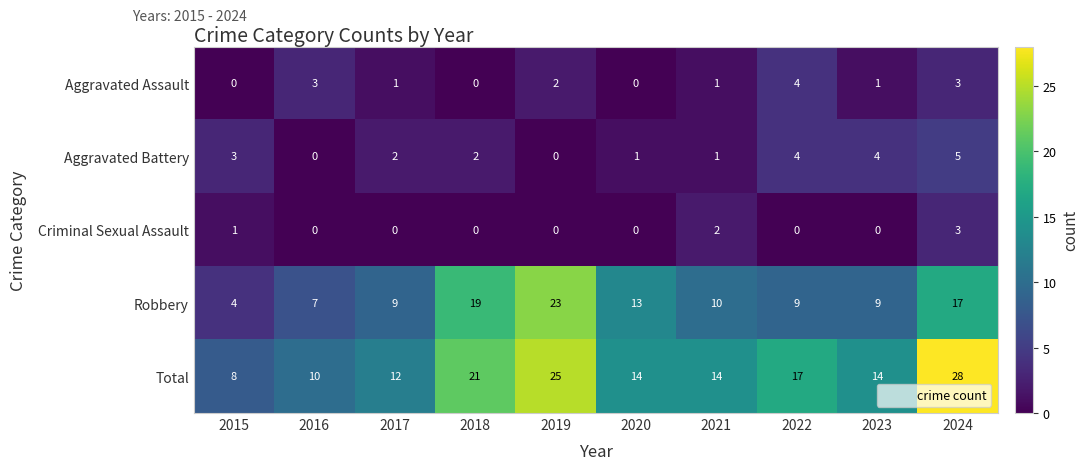

At which category is the sum across all series the highest?

2024